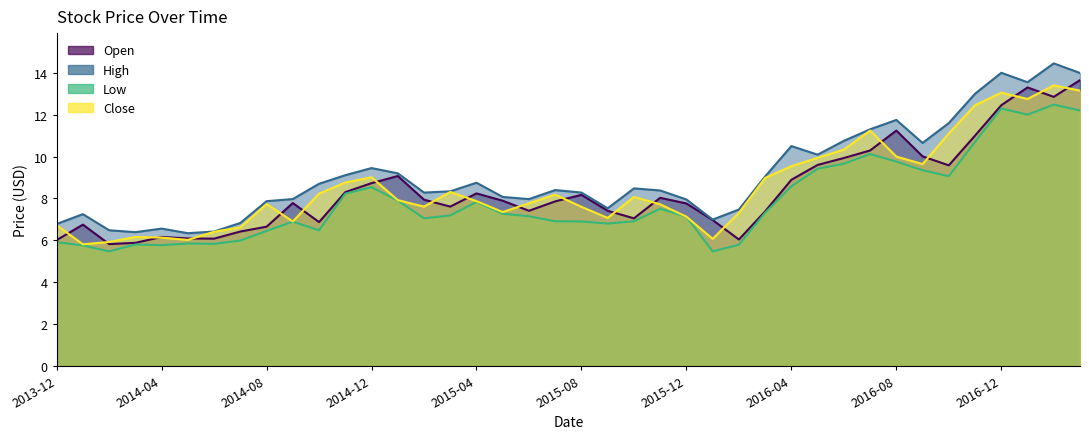

What is the sum of all High values?

364.9